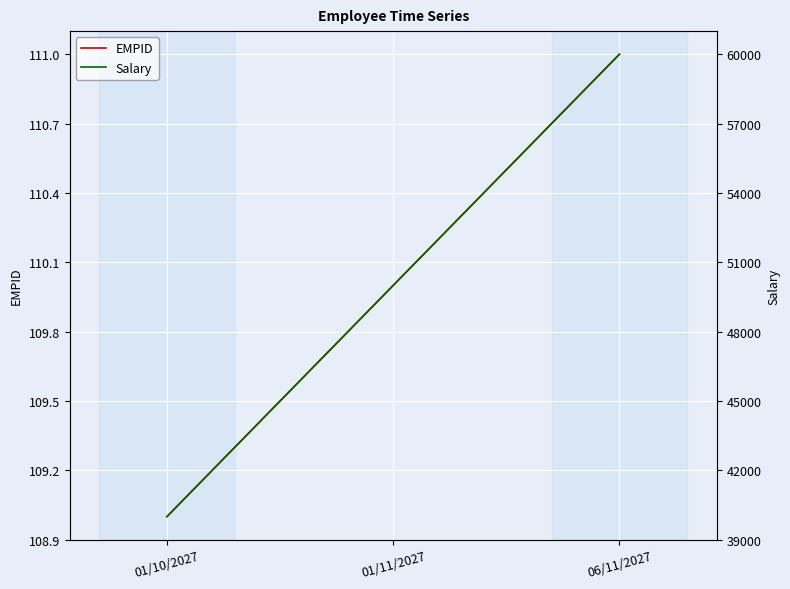

At which category is the sum across all series the highest?

06/11/2027